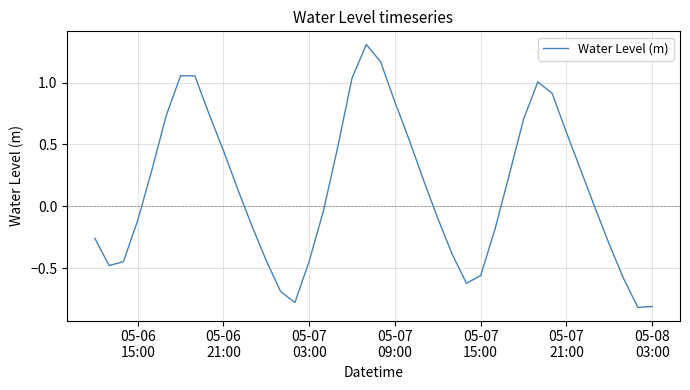

What is the greatest value displayed?

1.3